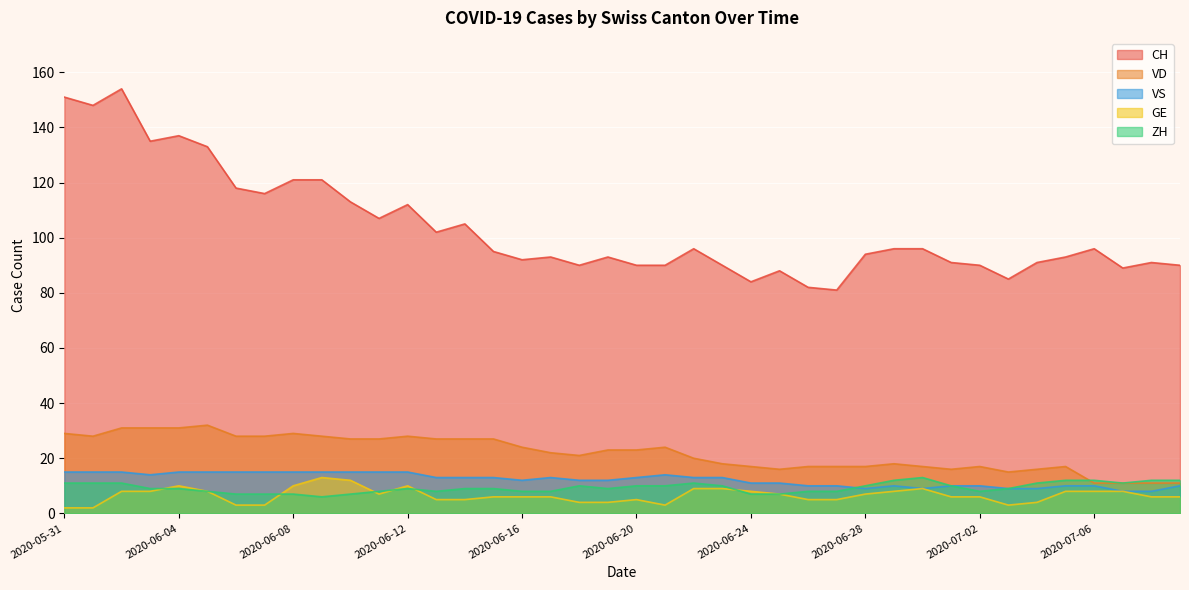

True or false: ZH and VS intersect in this chart.

True